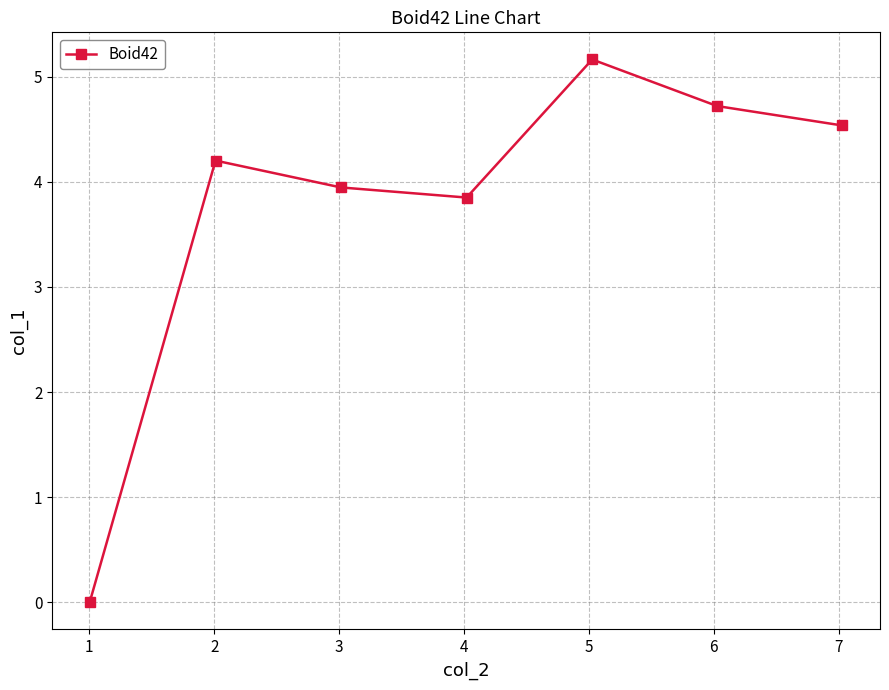

What is the value of the 3rd point from the left?

3.9